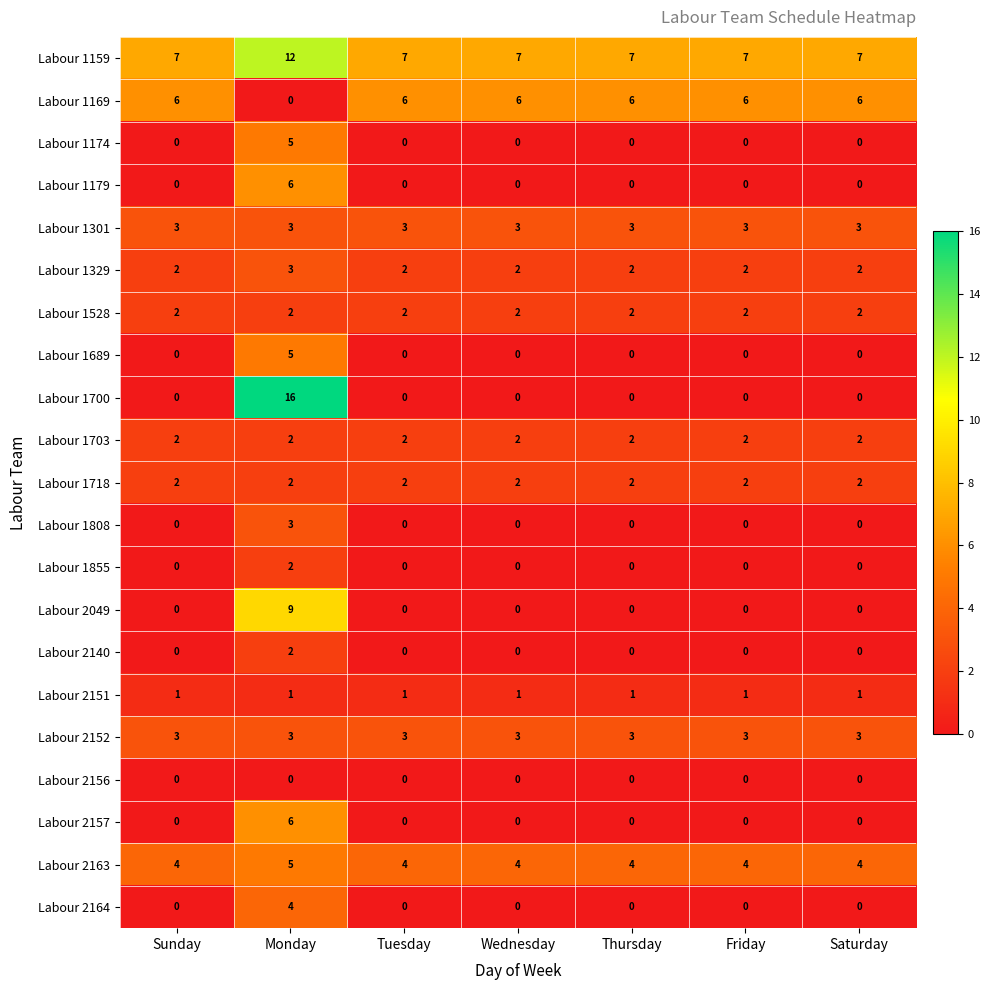

How many distinct data groups are displayed?

21